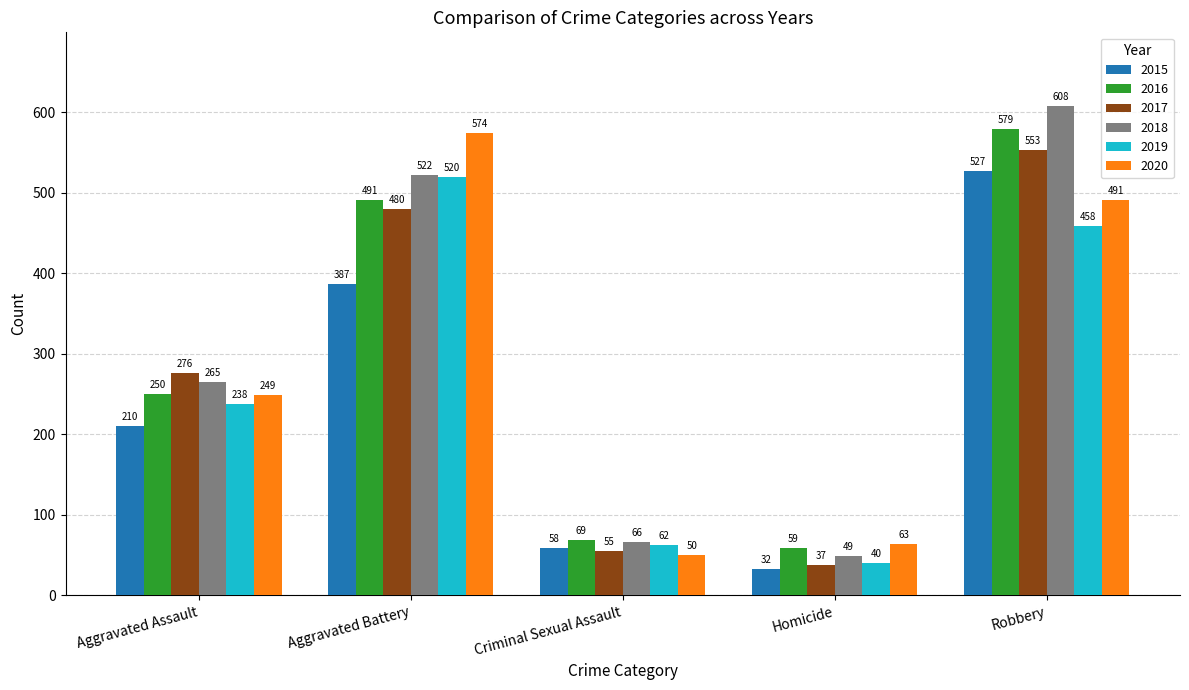

Where is 2016 nearest to the value 319?

Aggravated Assault